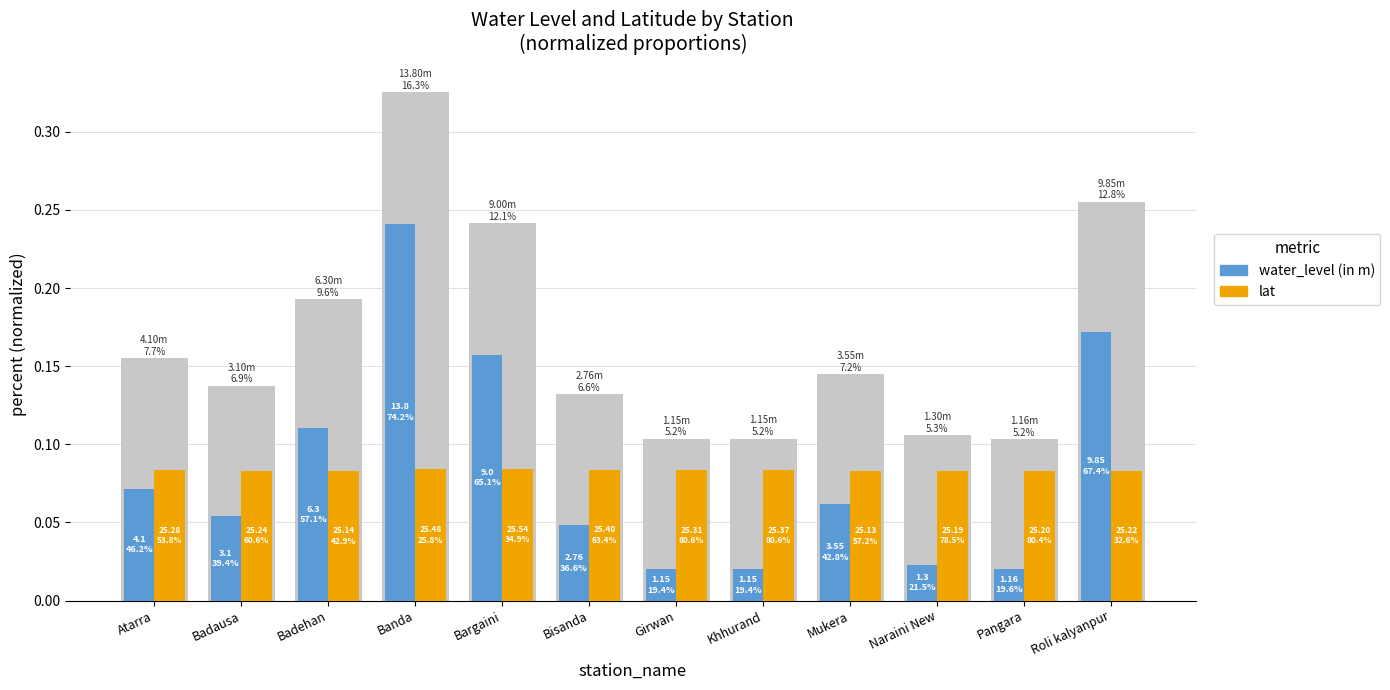

At which label does water_level (in m) reach its minimum?

Girwan